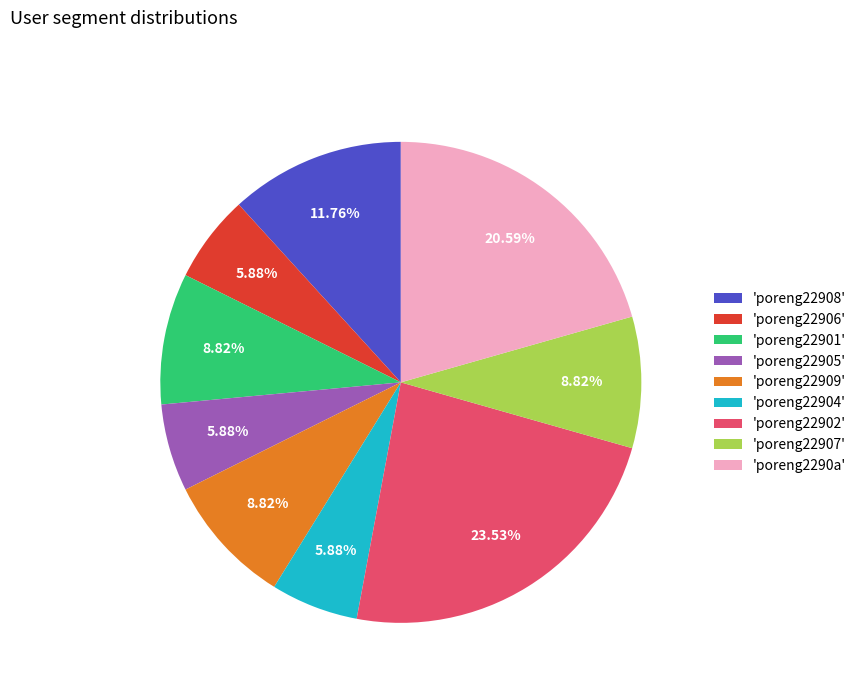

Is 'poreng22909' the majority of the pie?

No